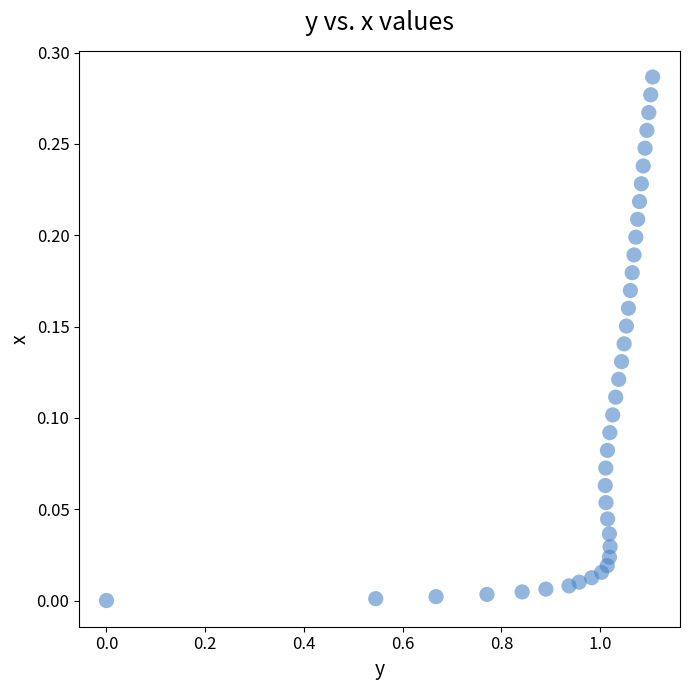

What is the range of X values (max minus min)?

1.1